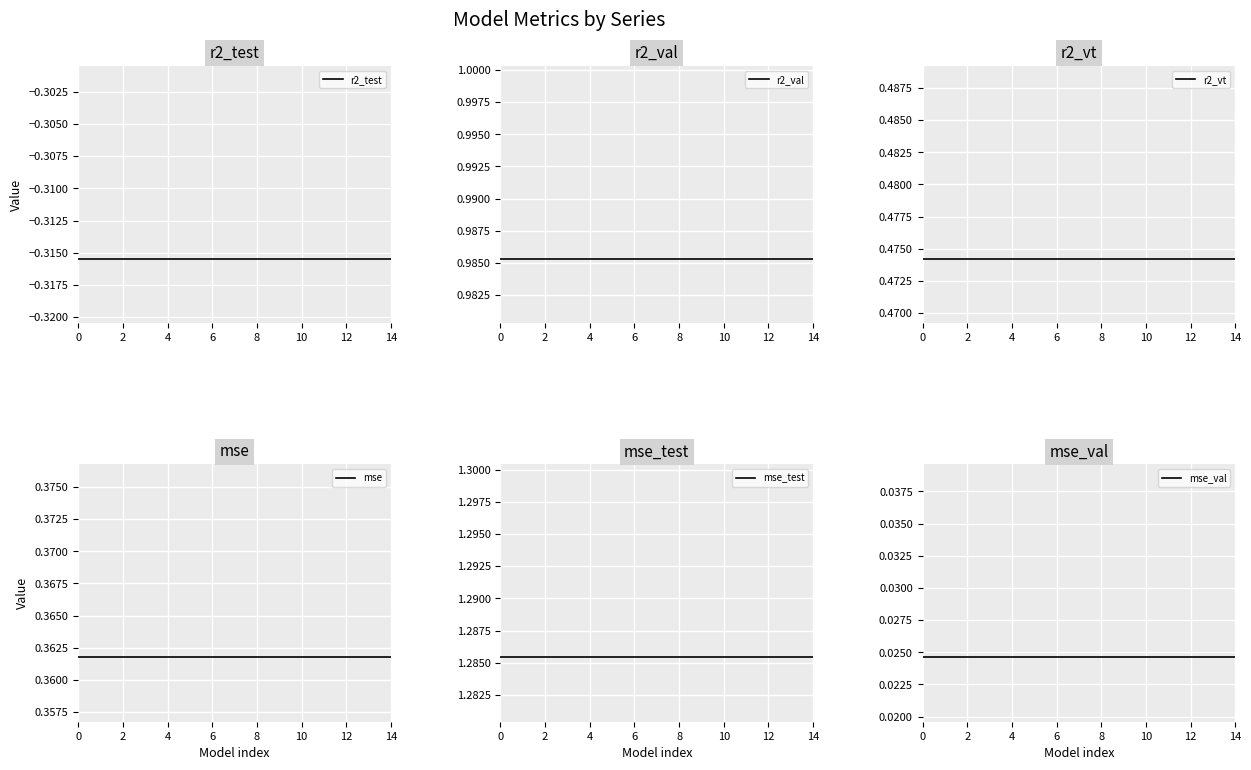

What is the total value across all series at 9?

2.8